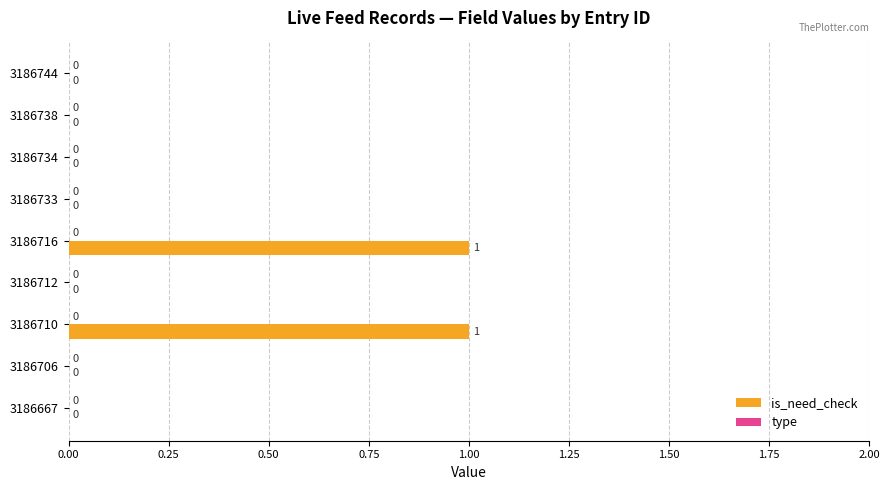

Reading bottom to top, what are all the values shown in this chart?

3186667=0	3186706=0	3186710=1	3186712=0	3186716=1	3186733=0	3186734=0	3186738=0	3186744=0